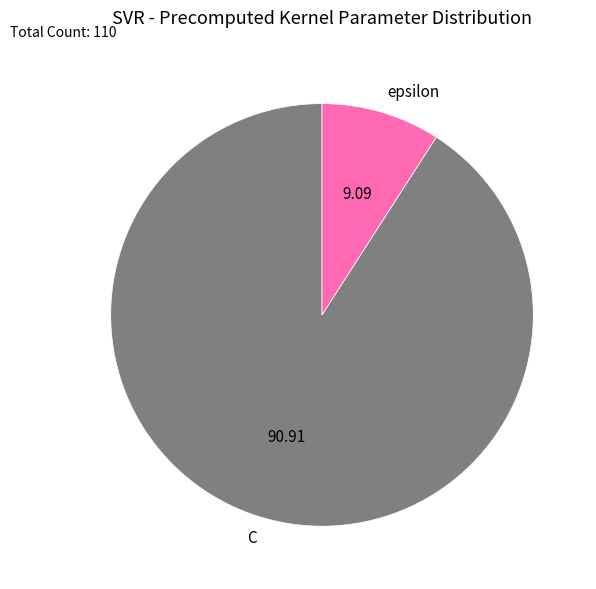

Does C account for over 50% of the chart?

Yes